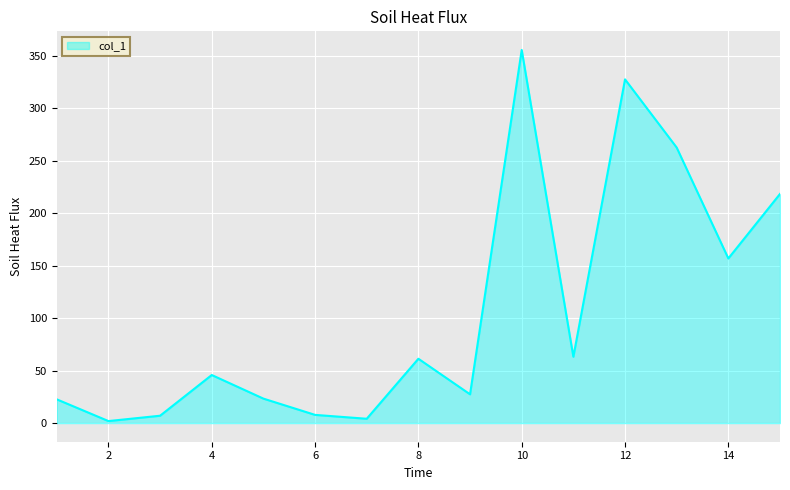

True or false: the data has more than 2 interior local peaks.

True